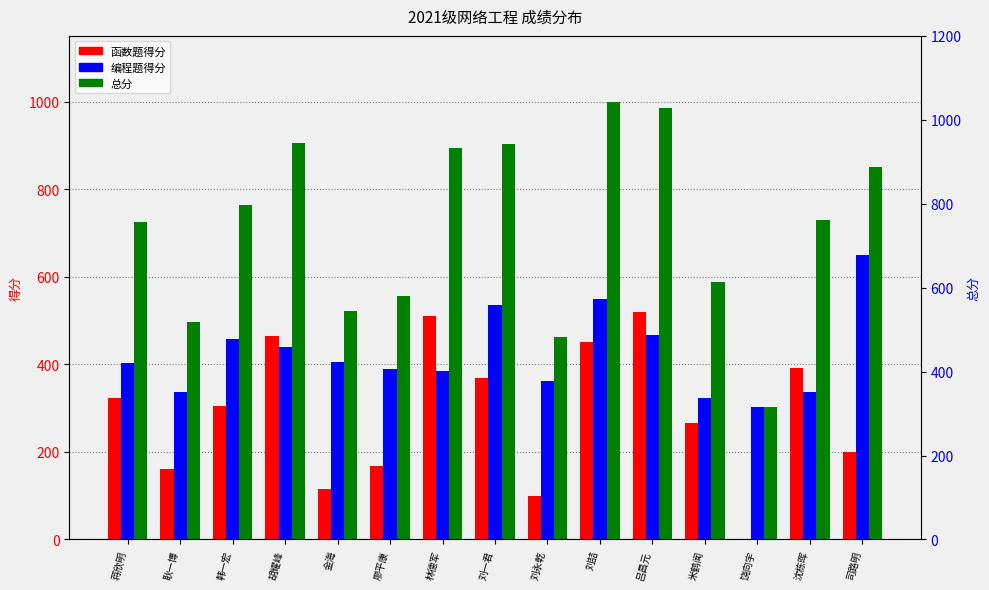

What is the average value of the 编程题得分 series?

423